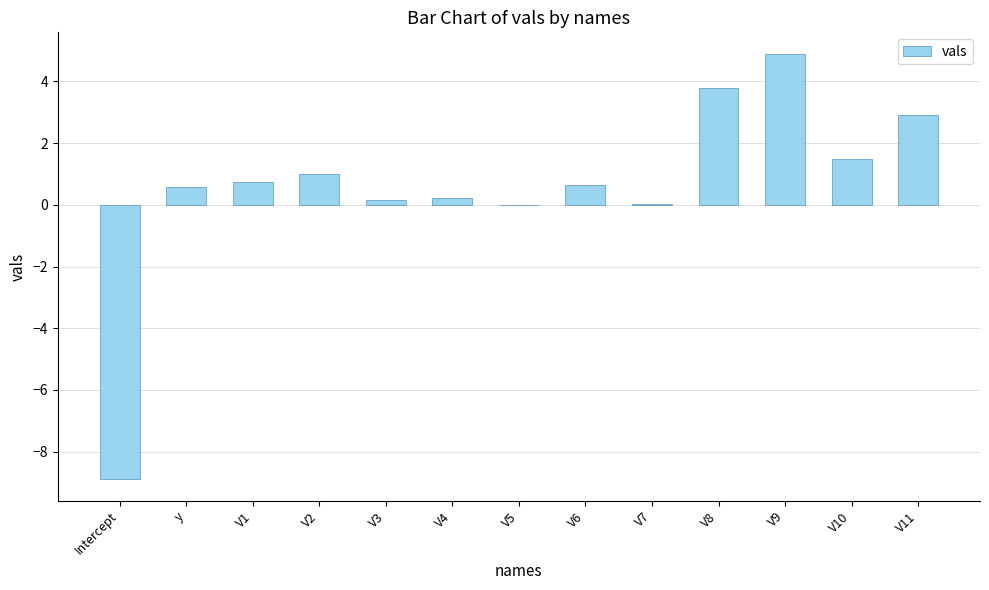

How many series are shown in this chart?

1